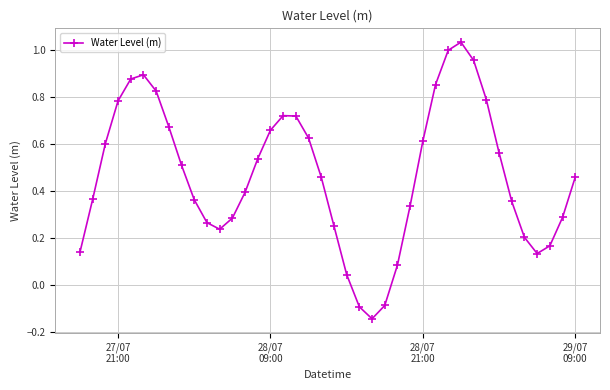

True or false: there are more than 0 points higher than both neighbors.

True